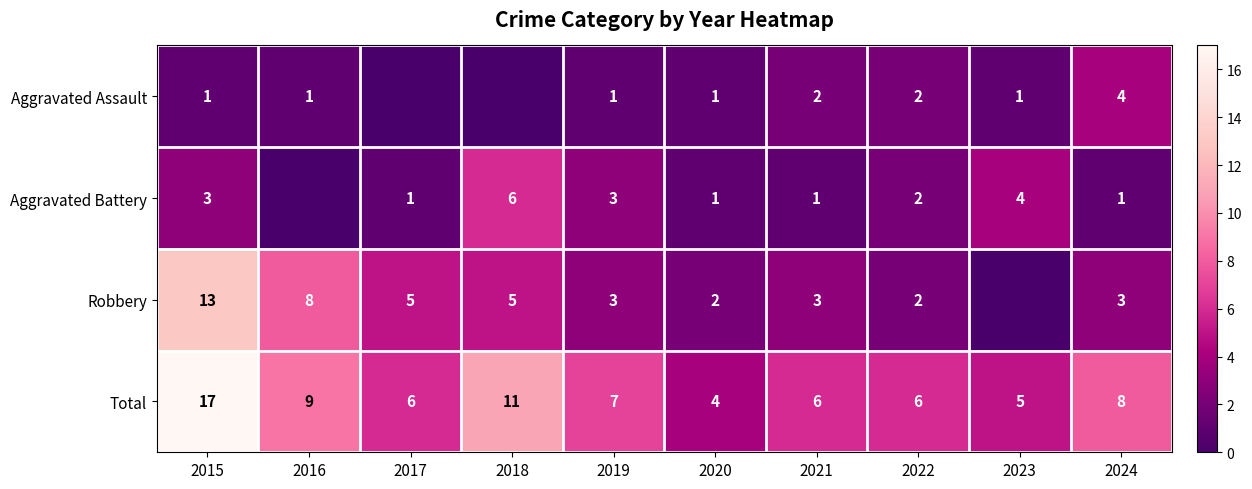

Count the number of data series in this chart.

4